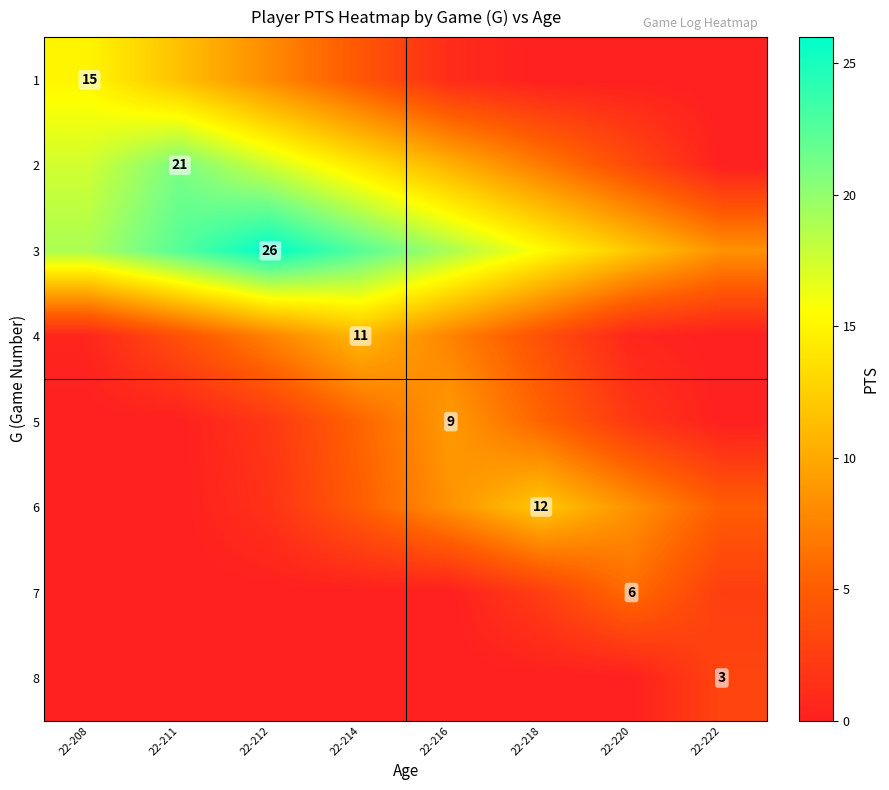

The 6 series shows 2.2 at 22-212. True or false?

False